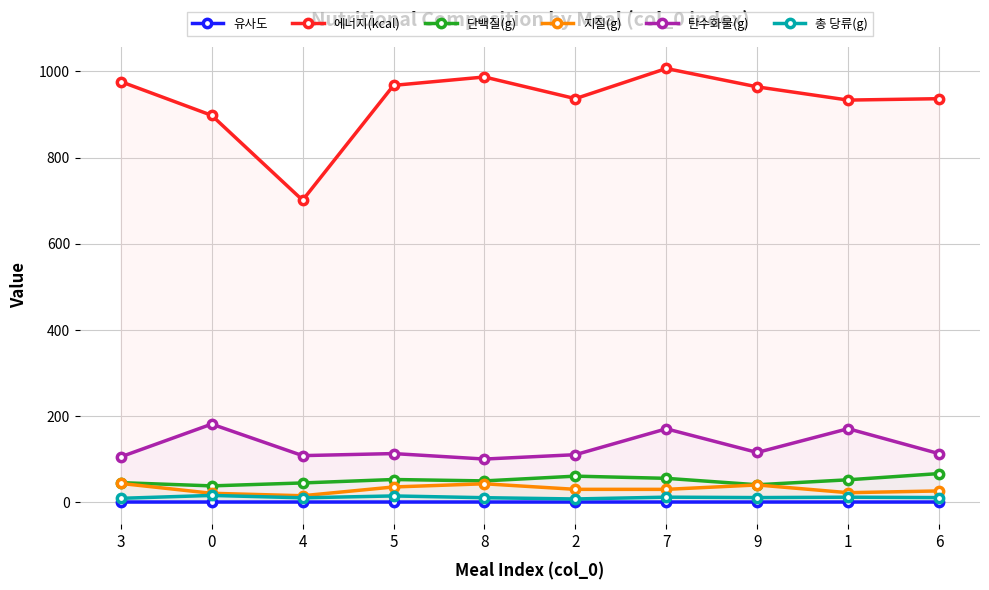

What is the label of the 1st point from the left?

3